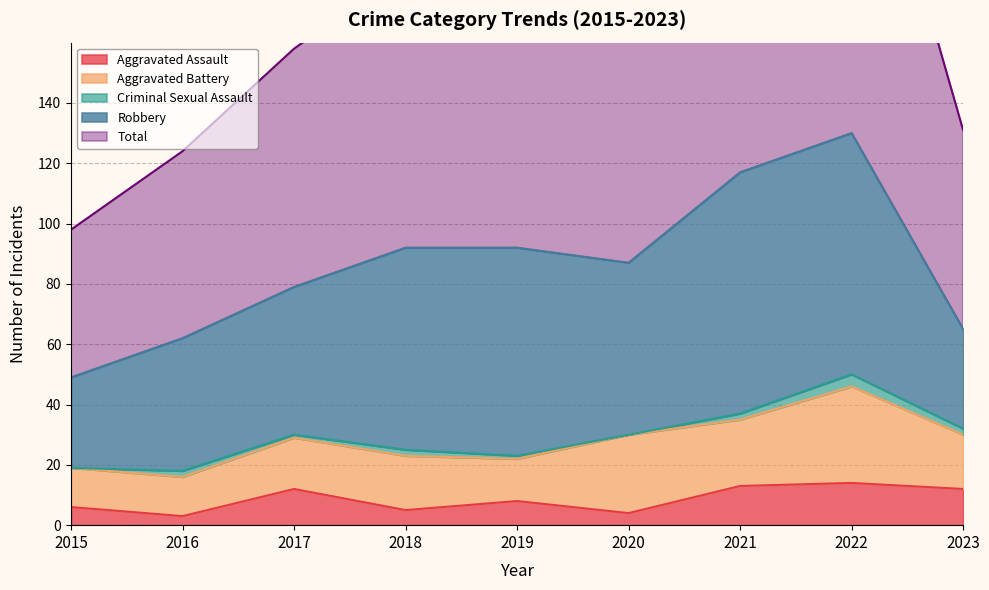

At which category does Robbery reach its first local valley?

2020